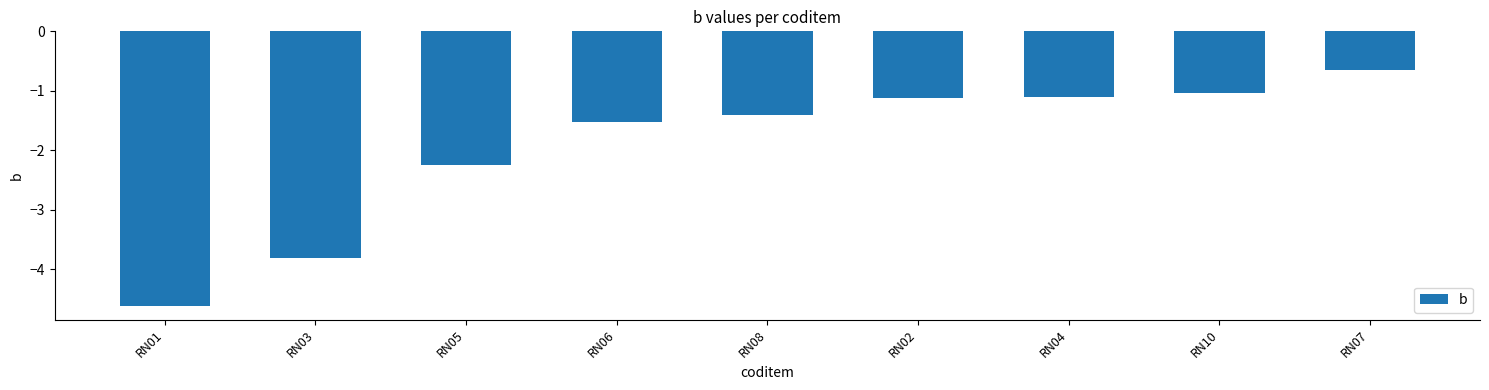

Is it true that the value at RN08 is -2.5?

False